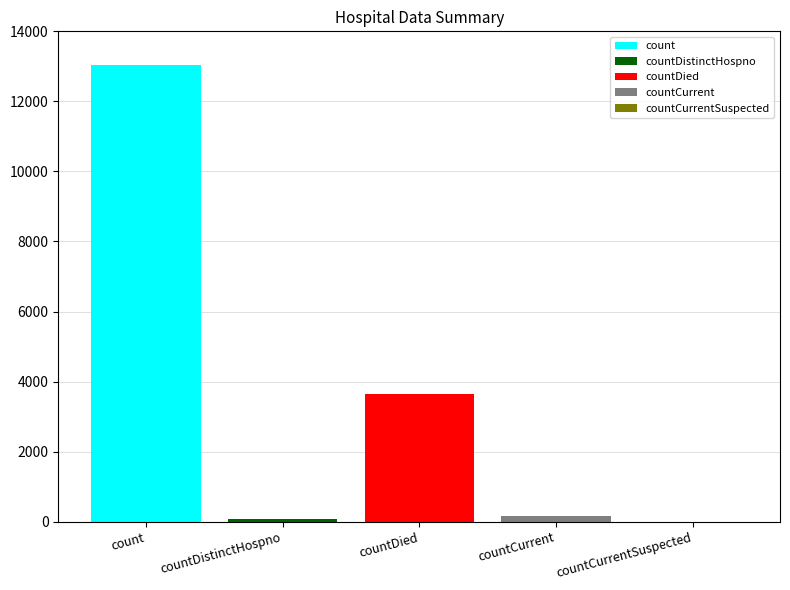

How many categories are shown in the chart?

1